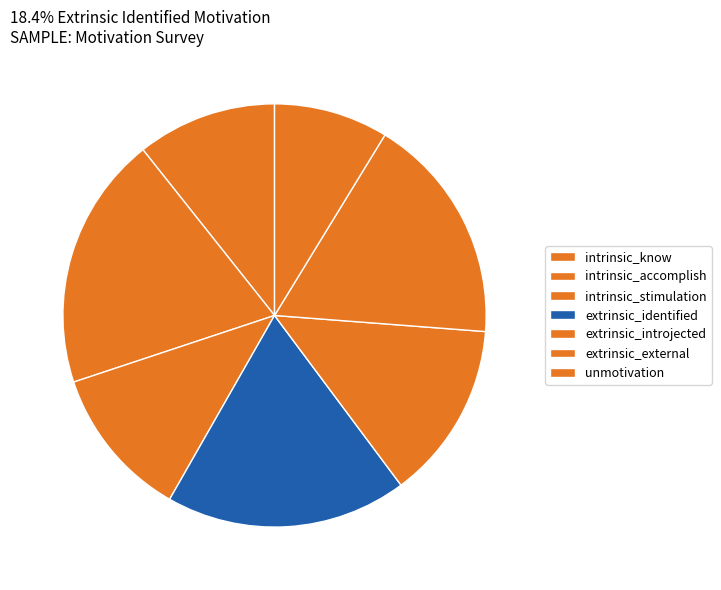

How many slices are in this pie chart?

7